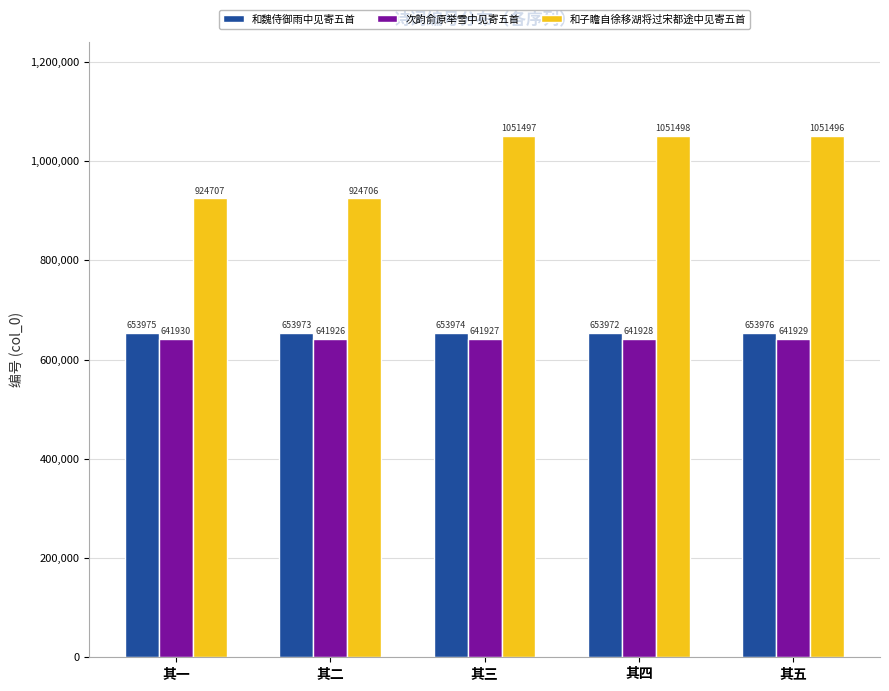

Which series changed the most between 其四 and 其五?

和魏侍御雨中见寄五首